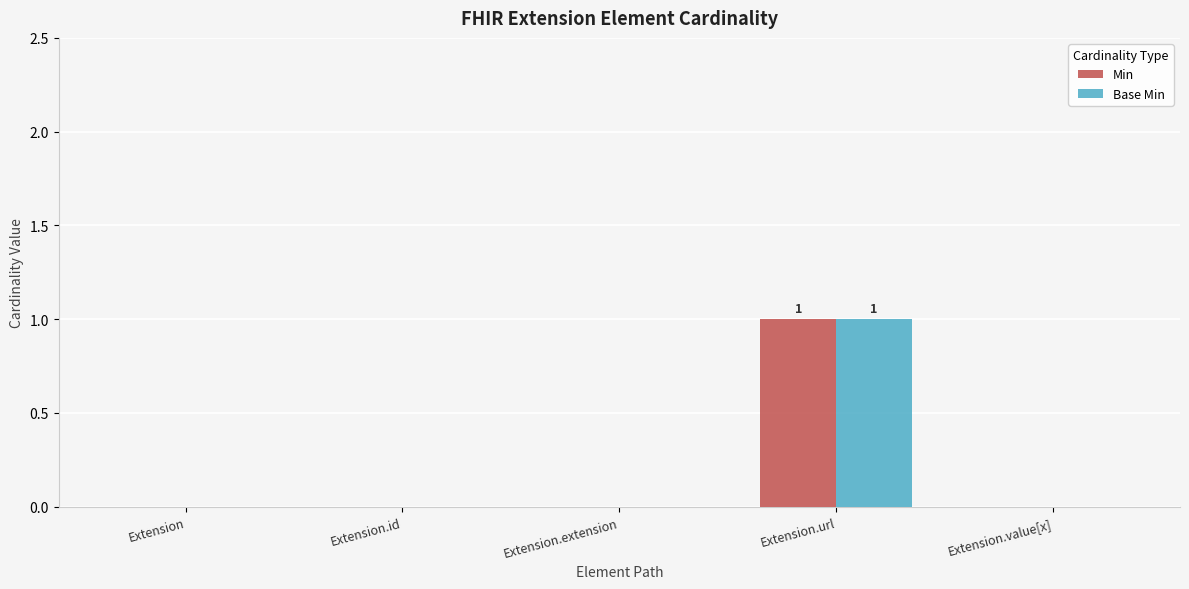

True or false: Base Min has a value of 0 at Extension.value[x].

True